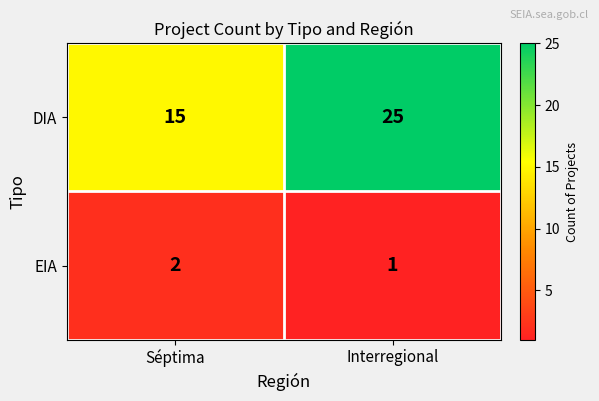

At which category is the sum across all series the highest?

Interregional